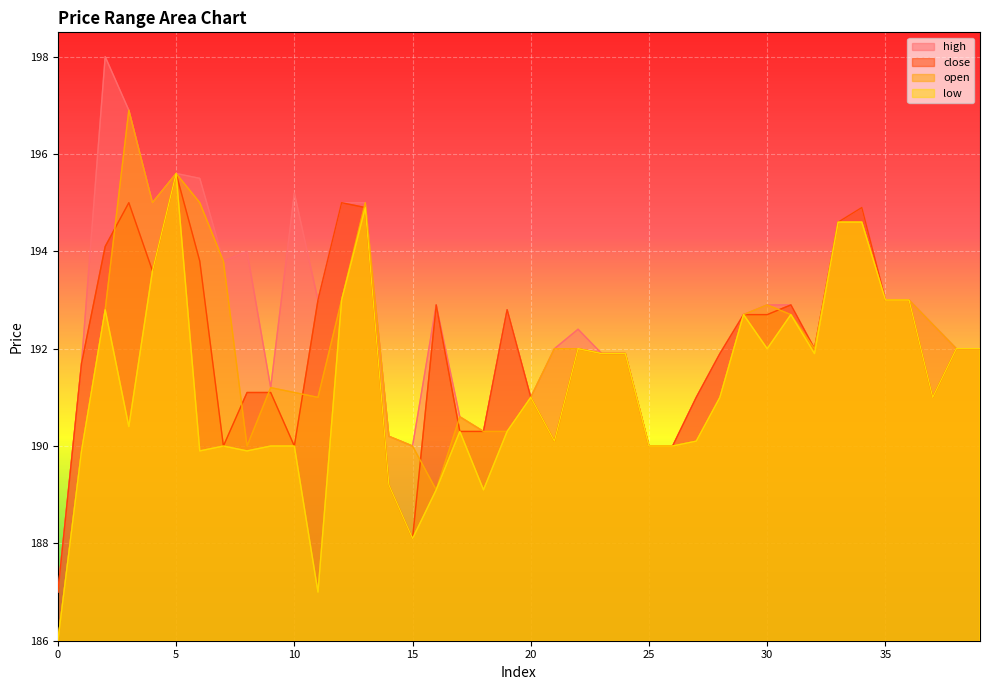

What is the smallest value displayed?

186.0